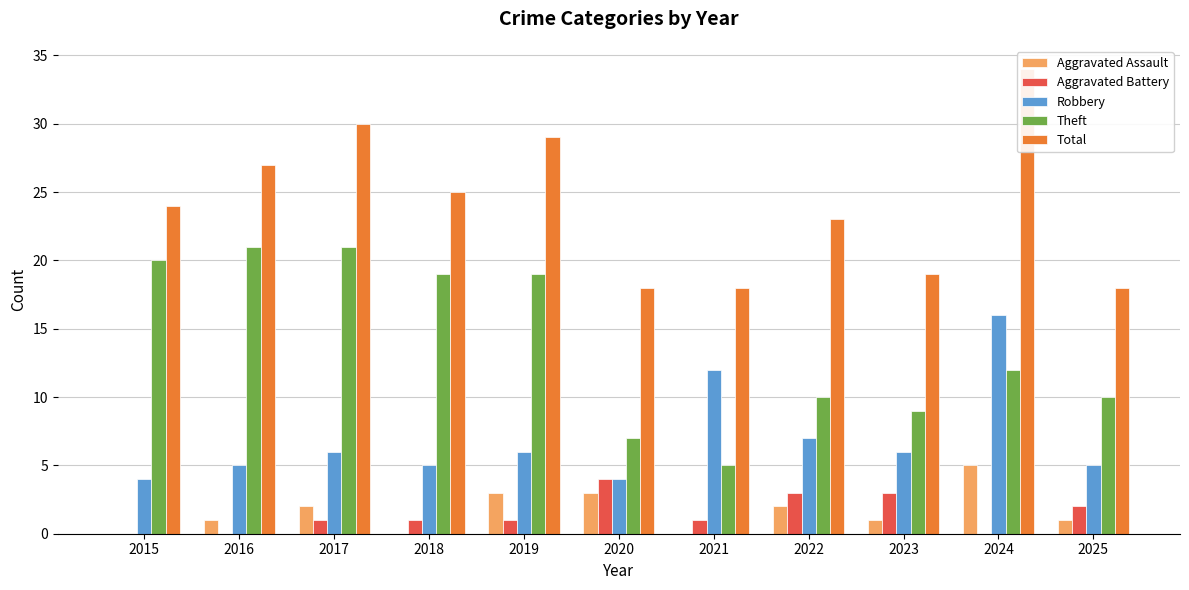

What is the value of the Total bar at the 3rd from the left?

30